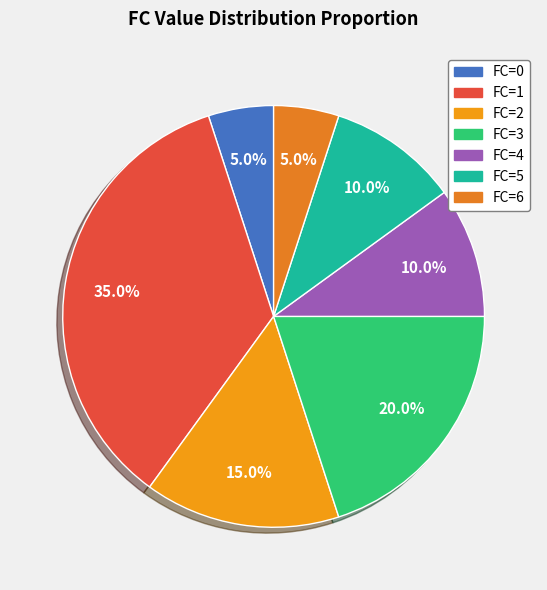

To the nearest percent, what is the average slice percentage?

14%